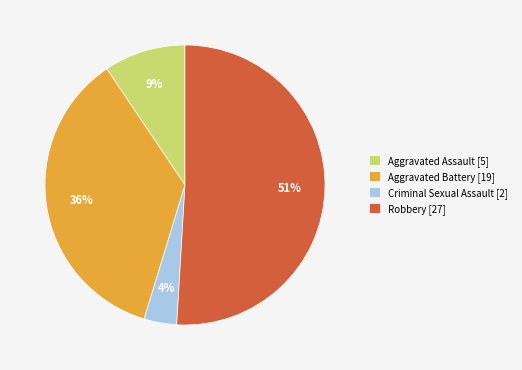

What is the majority slice?

Robbery [27]